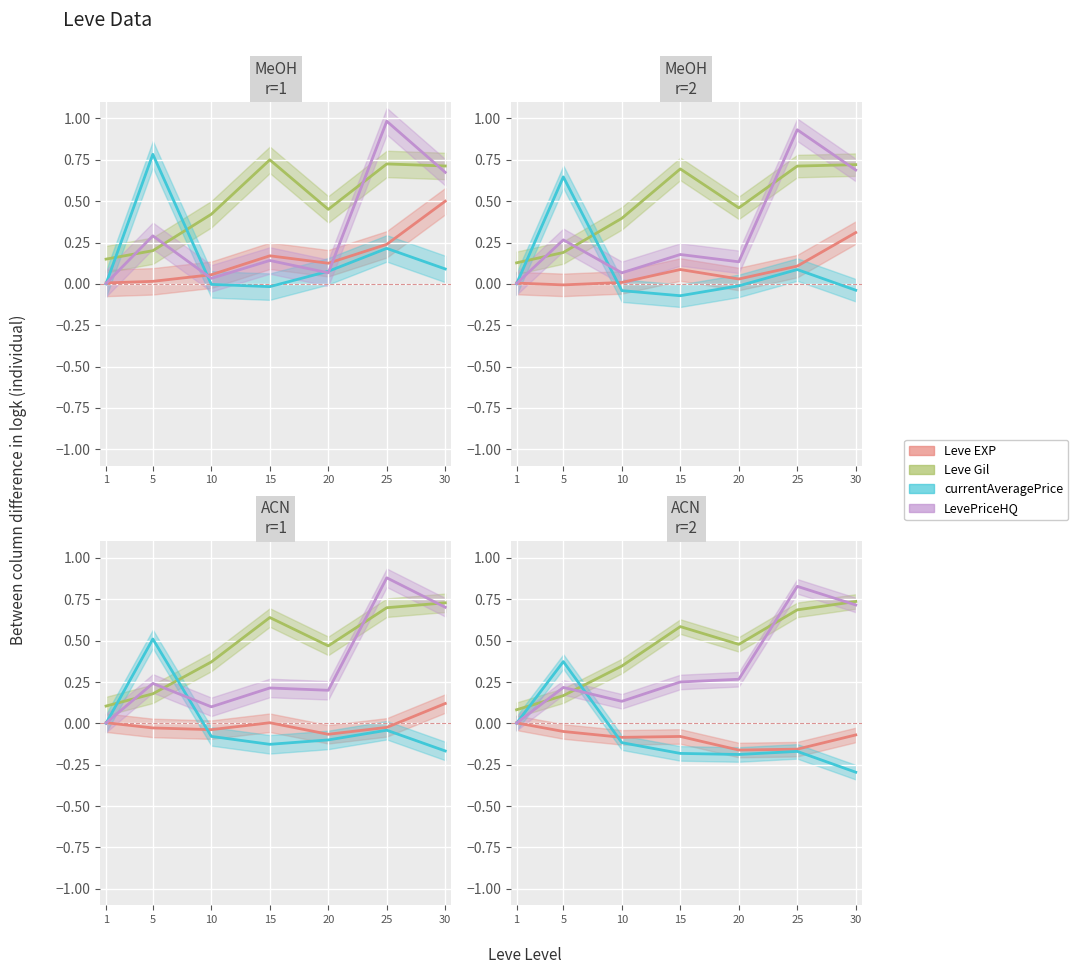

Which series has the largest range (max minus min)?

LevePriceHQ